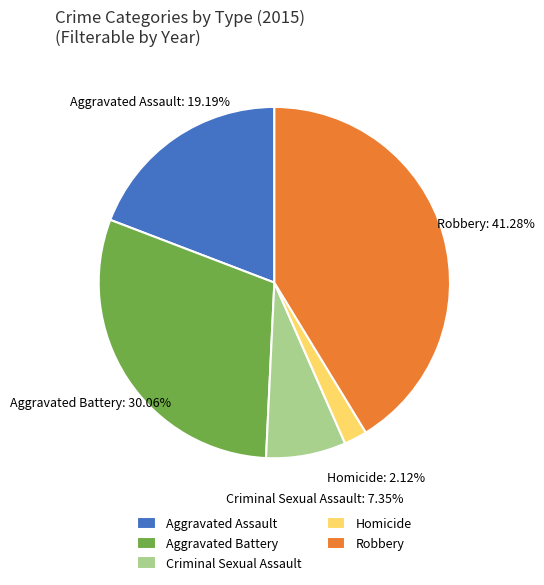

Do Aggravated Battery and Aggravated Assault together represent more than half of the pie?

No